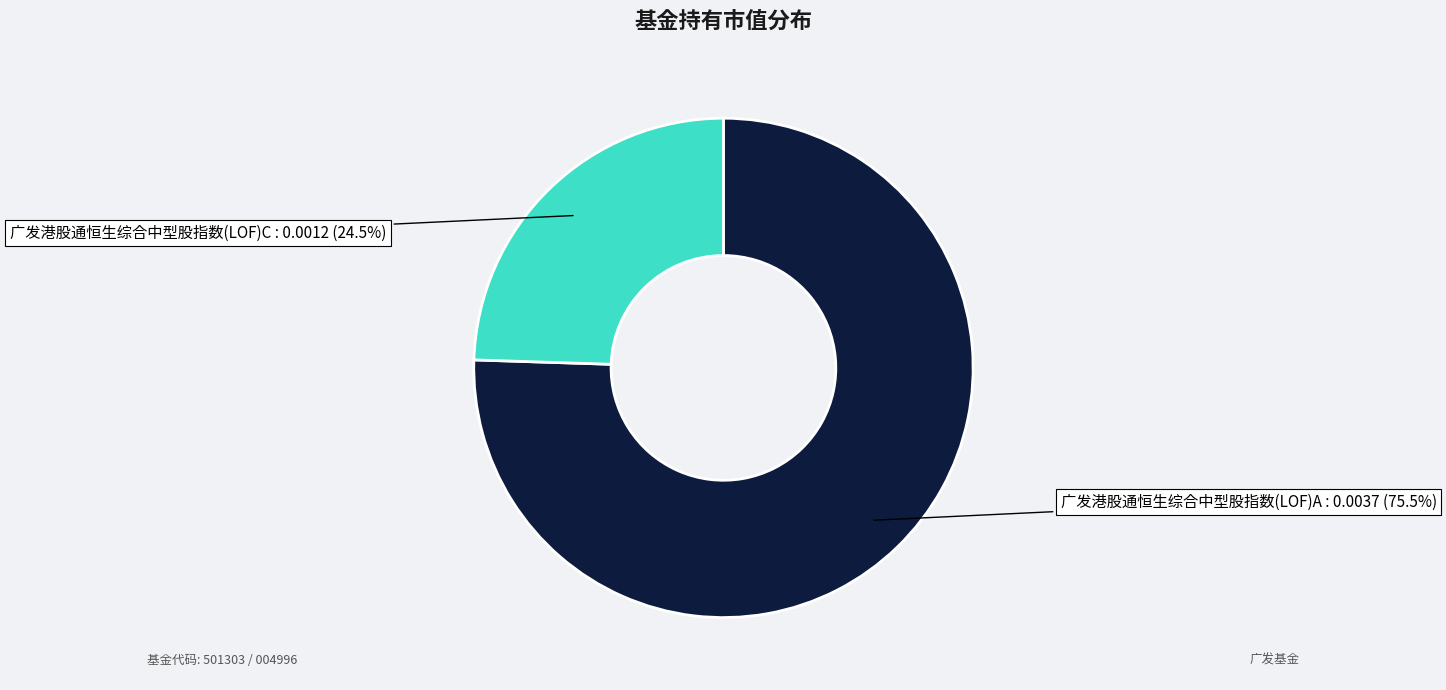

Count the number of slices in the pie.

2